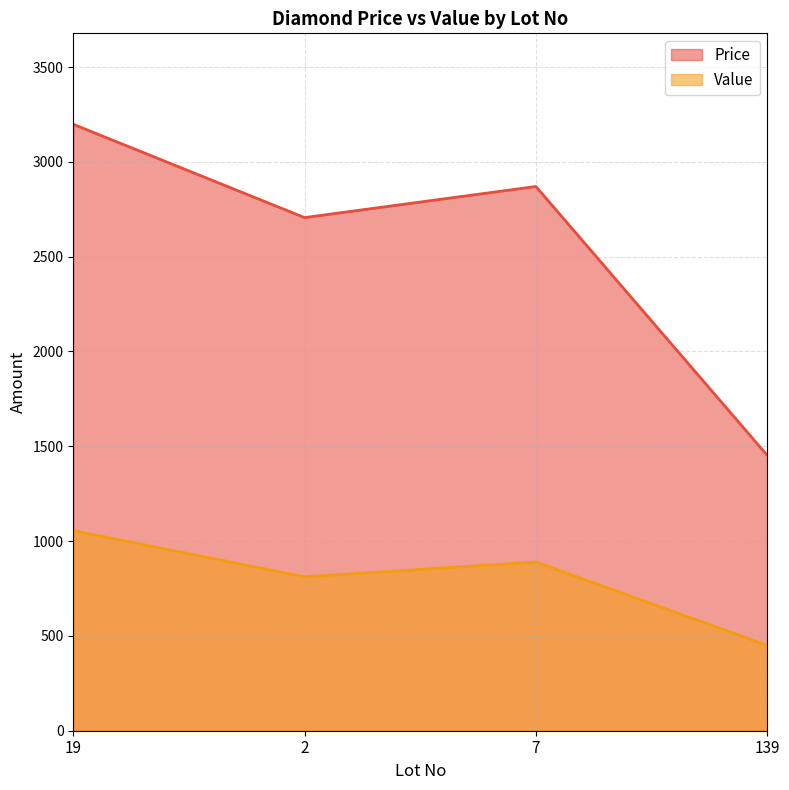

Where is the first local maximum for Value?

7